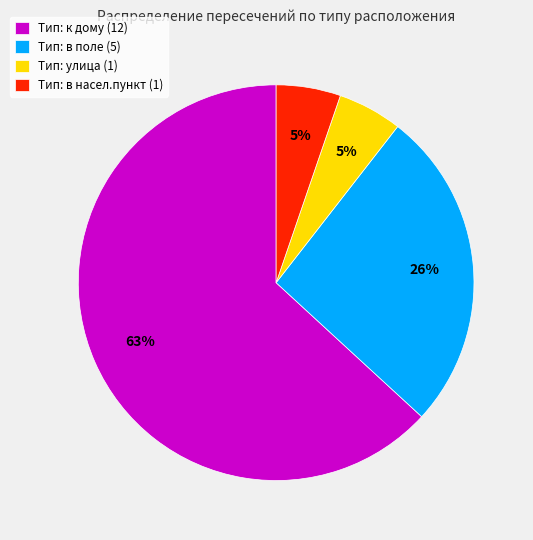

Does any single category account for the majority?

Yes